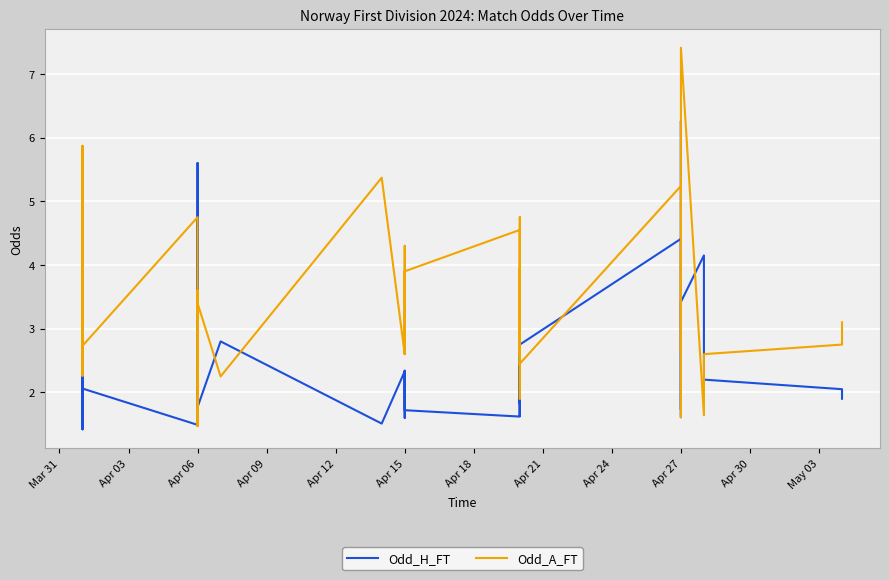

The Odd_A_FT series shows 0.7 at 37. True or false?

False